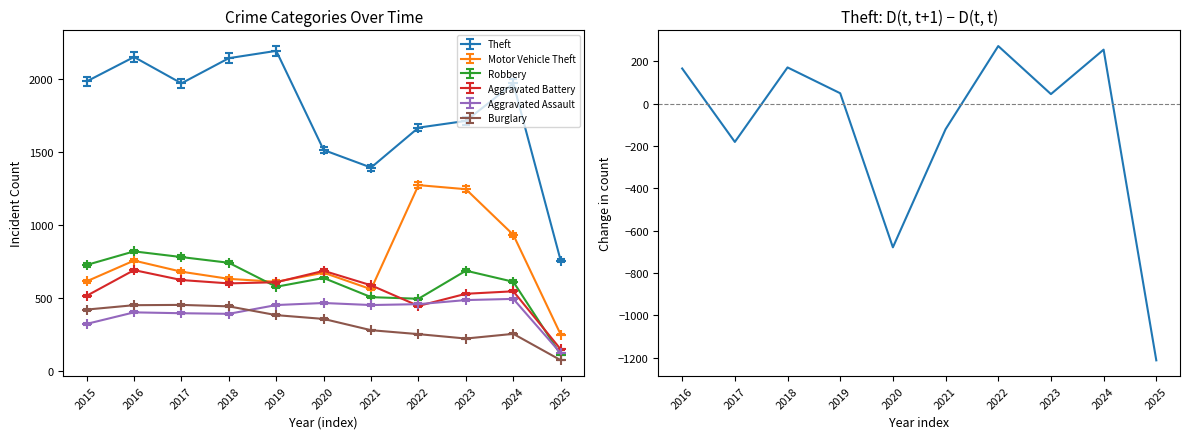

What is the value of the Motor Vehicle Theft point at the 6th from the left?

673